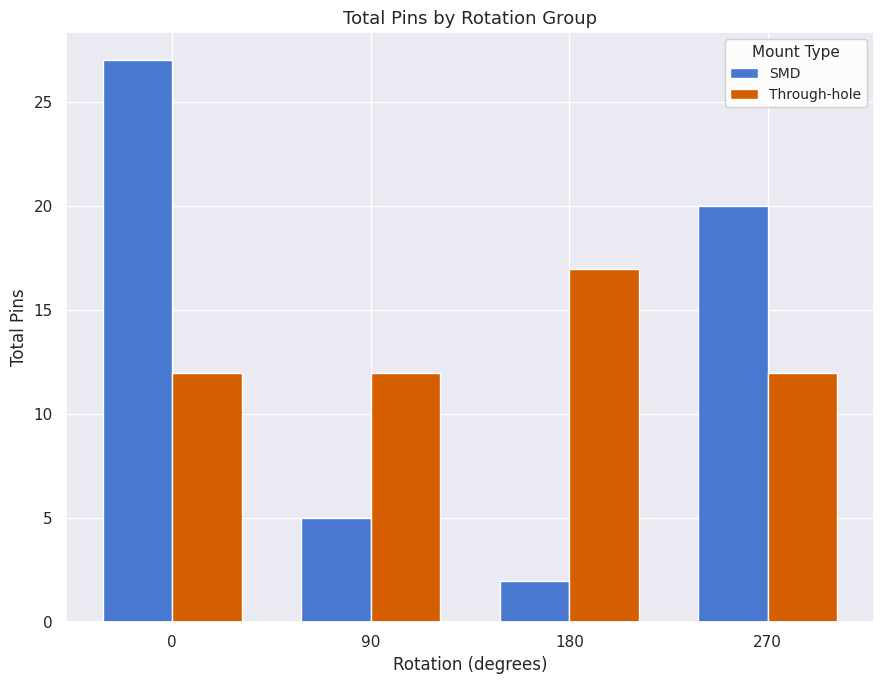

Which series has the largest range (max minus min)?

SMD